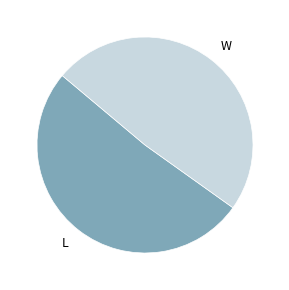

Approximately how many times larger is the value at L compared to W?

1.1